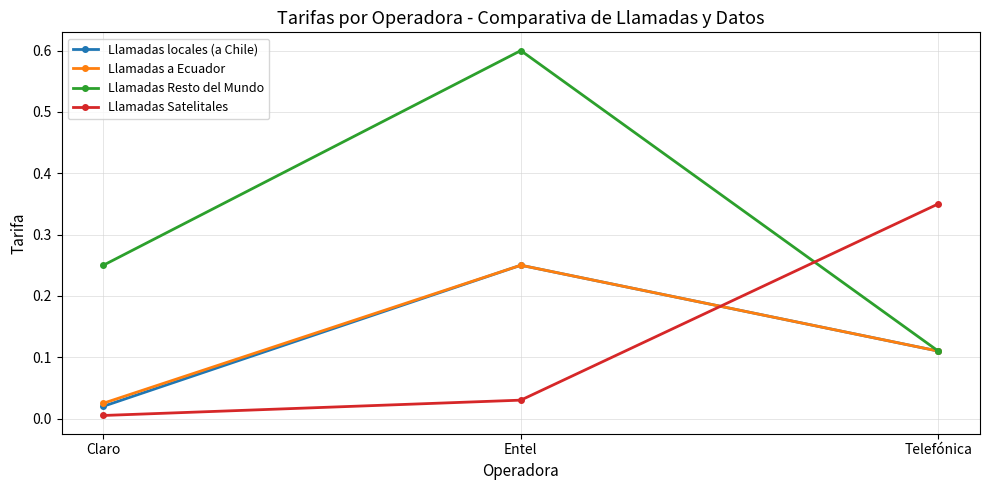

At which category is the sum across all series the highest?

Entel